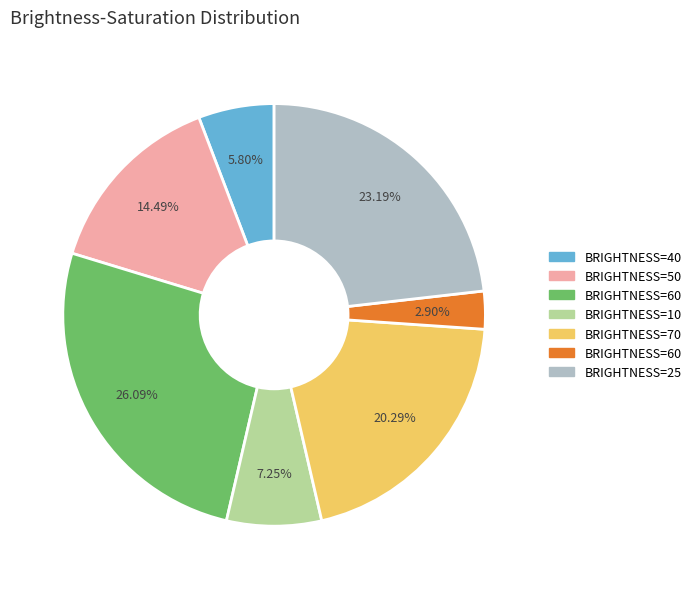

Is there a majority slice in this chart?

No